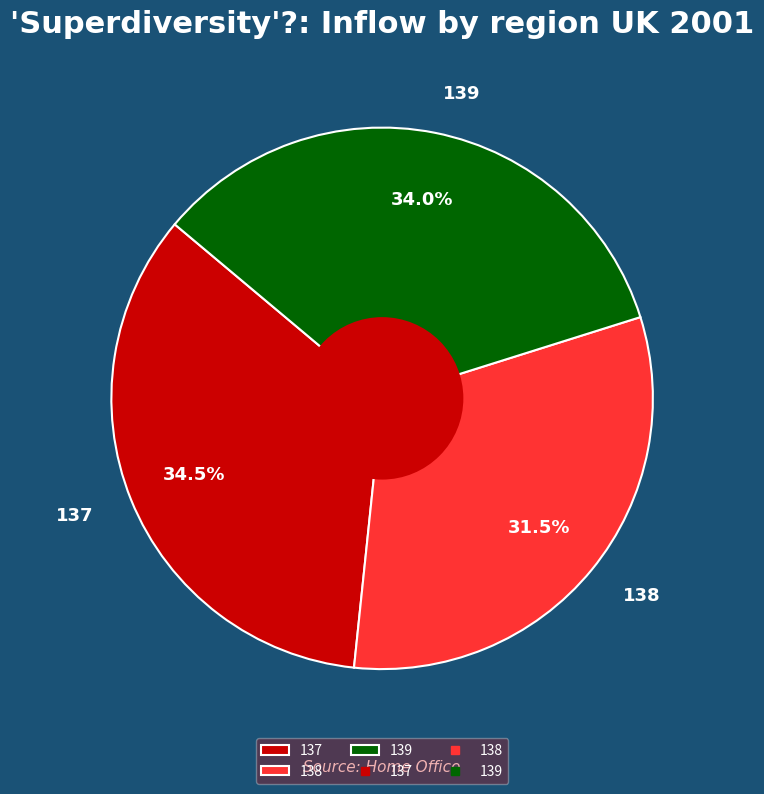

Which category has the smallest portion of the pie?

138